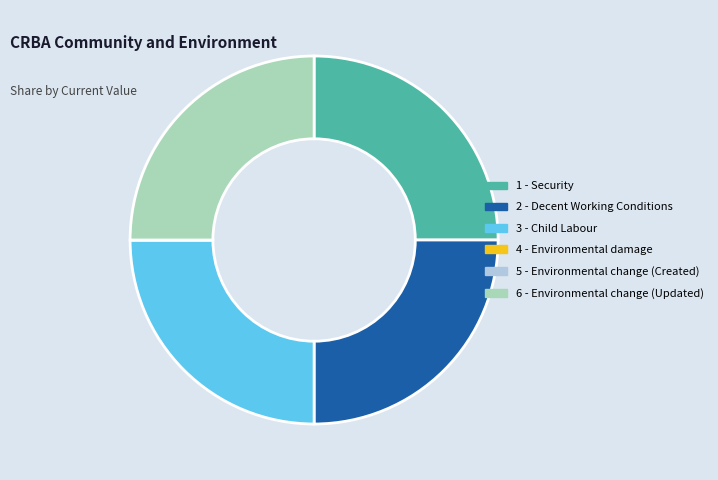

What is the ratio of the value at 6 - Environmental change (Updated) to the value at 2 - Decent Working Conditions?

1.0